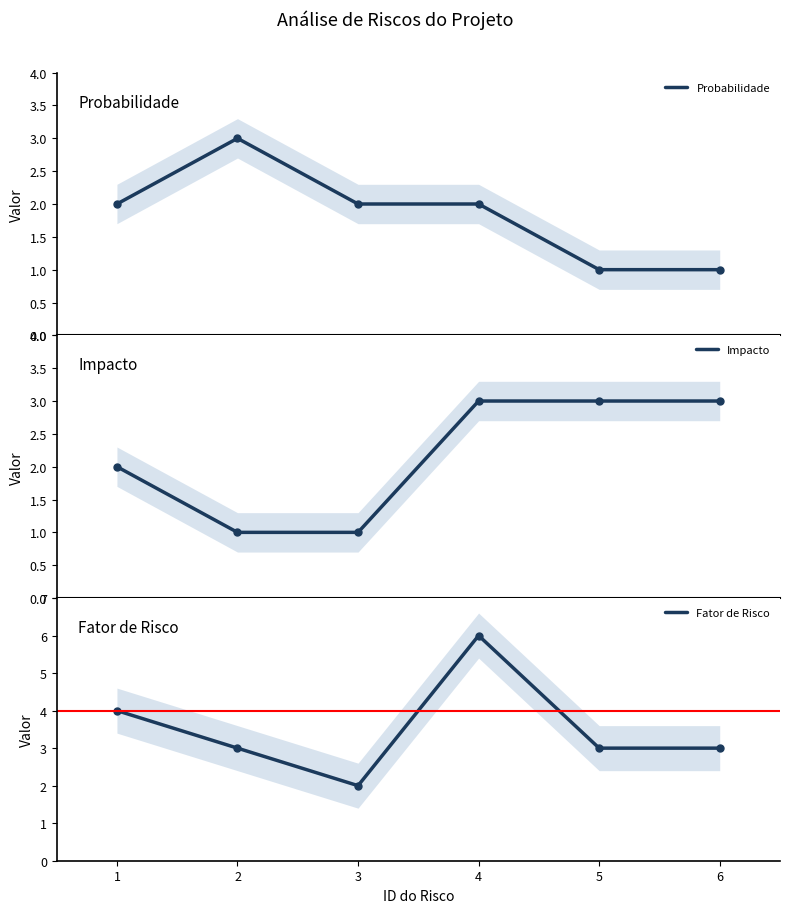

Count the Fator de Risco values in the range 3 to 4.

4